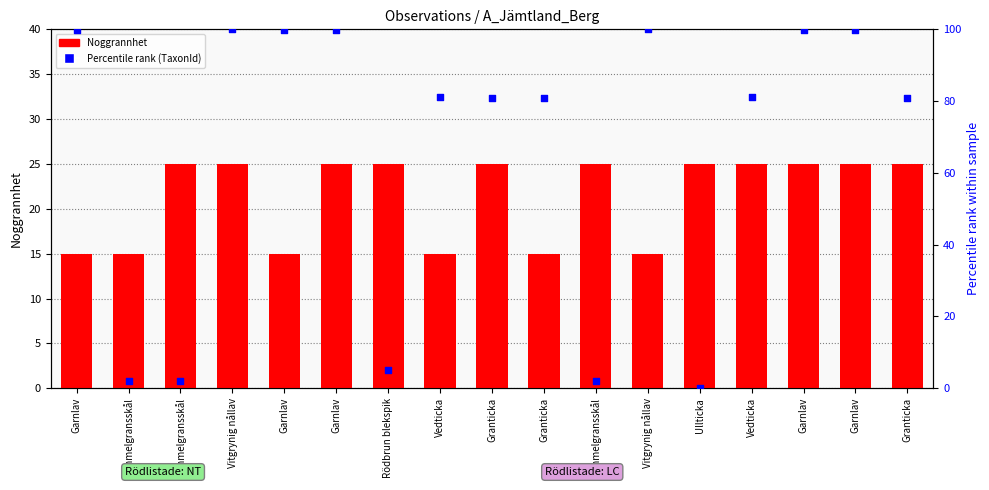

Which series reaches the minimum Y coordinate?

Percentile rank (TaxonId)